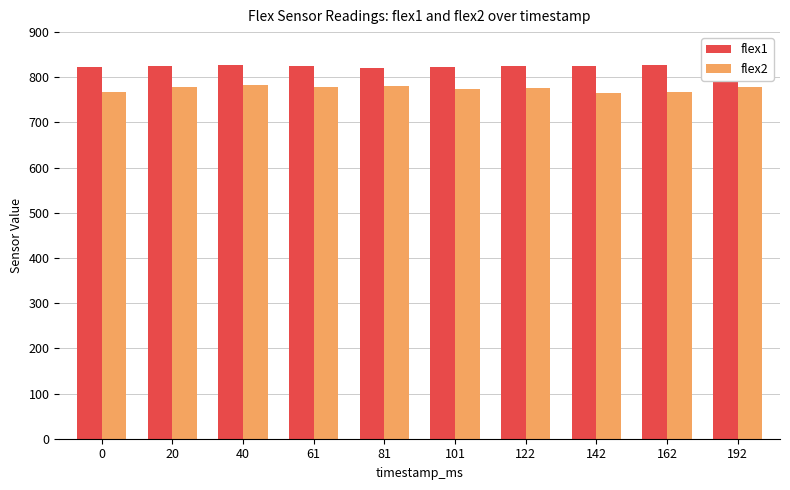

Rank the series by their maximum value, from highest to lowest.

flex1, flex2